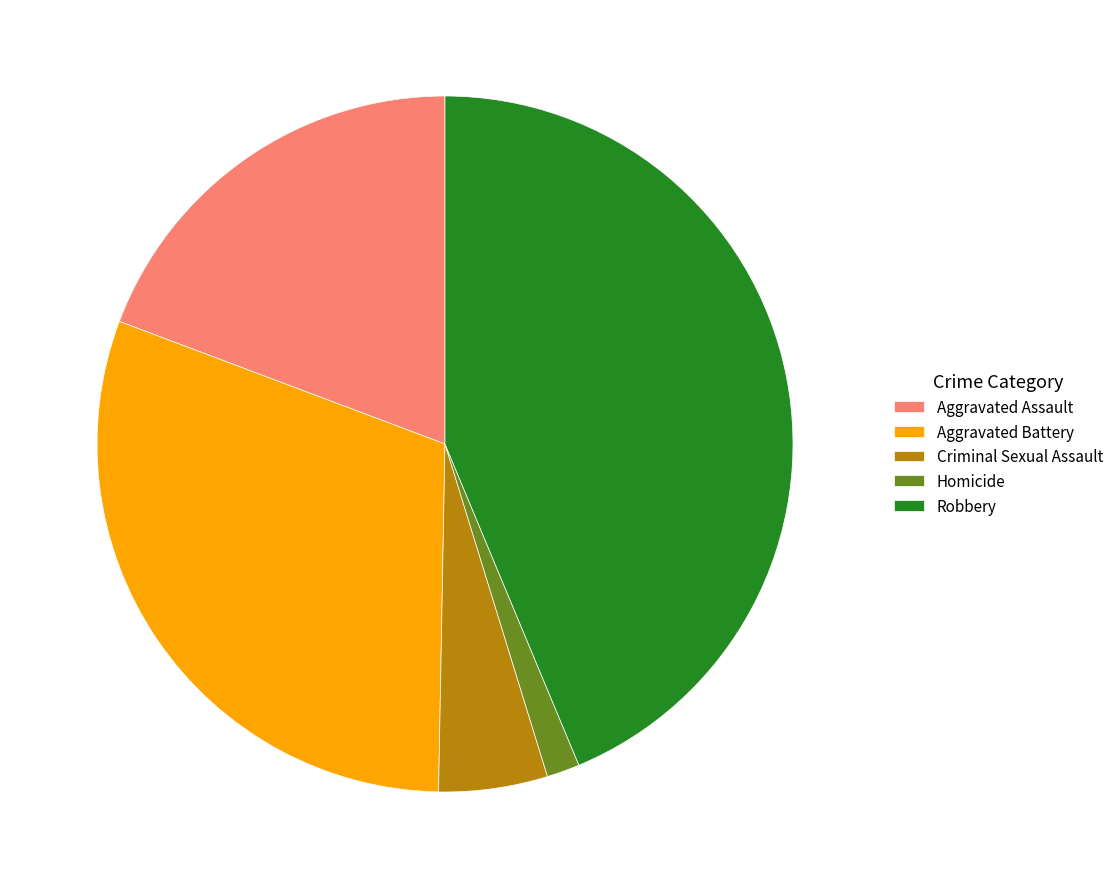

Does Aggravated Battery account for over 50% of the chart?

No